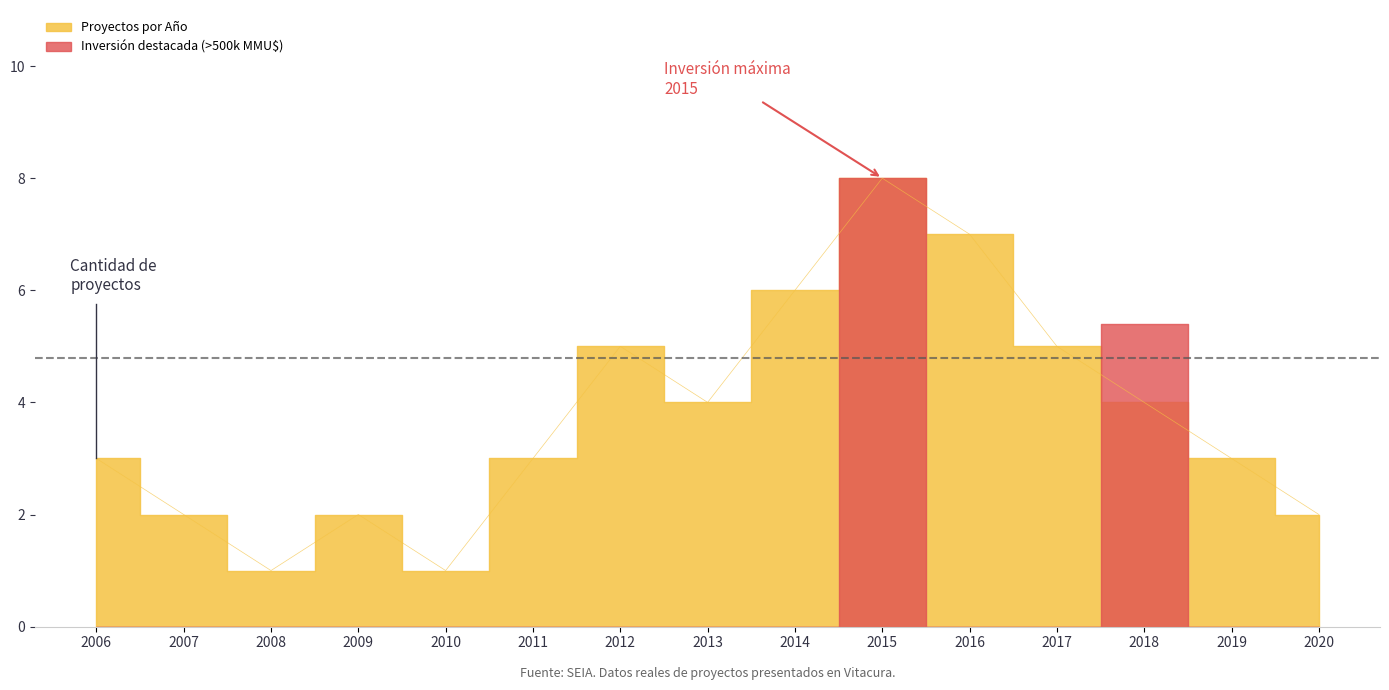

At which label is the value closest to 4?

2013